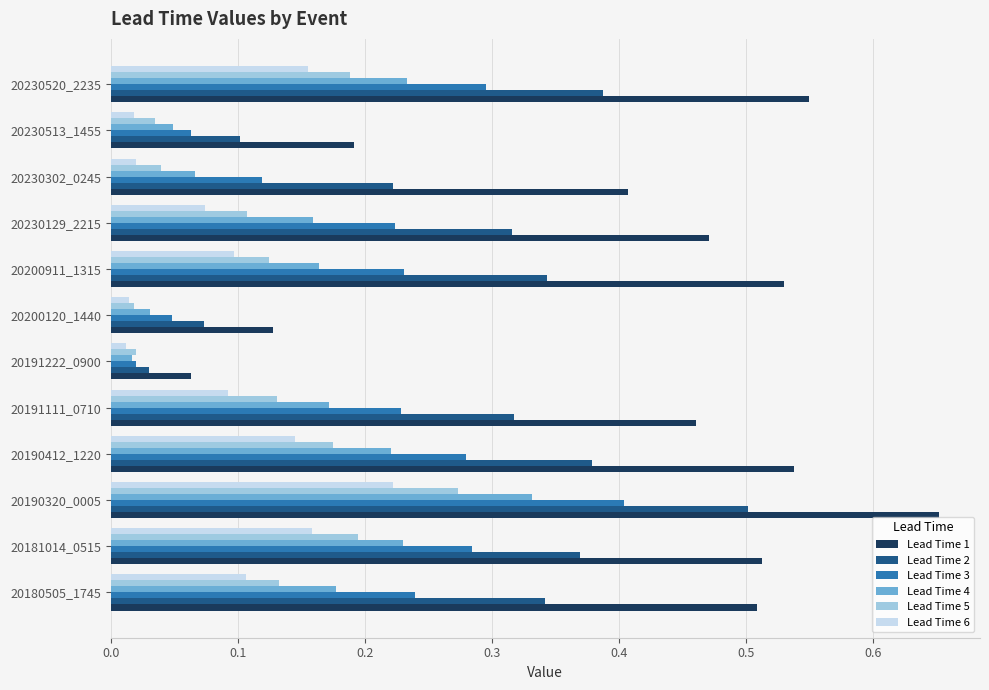

List the series in order of their peak value, lowest first.

Lead Time 6, Lead Time 5, Lead Time 4, Lead Time 3, Lead Time 2, Lead Time 1